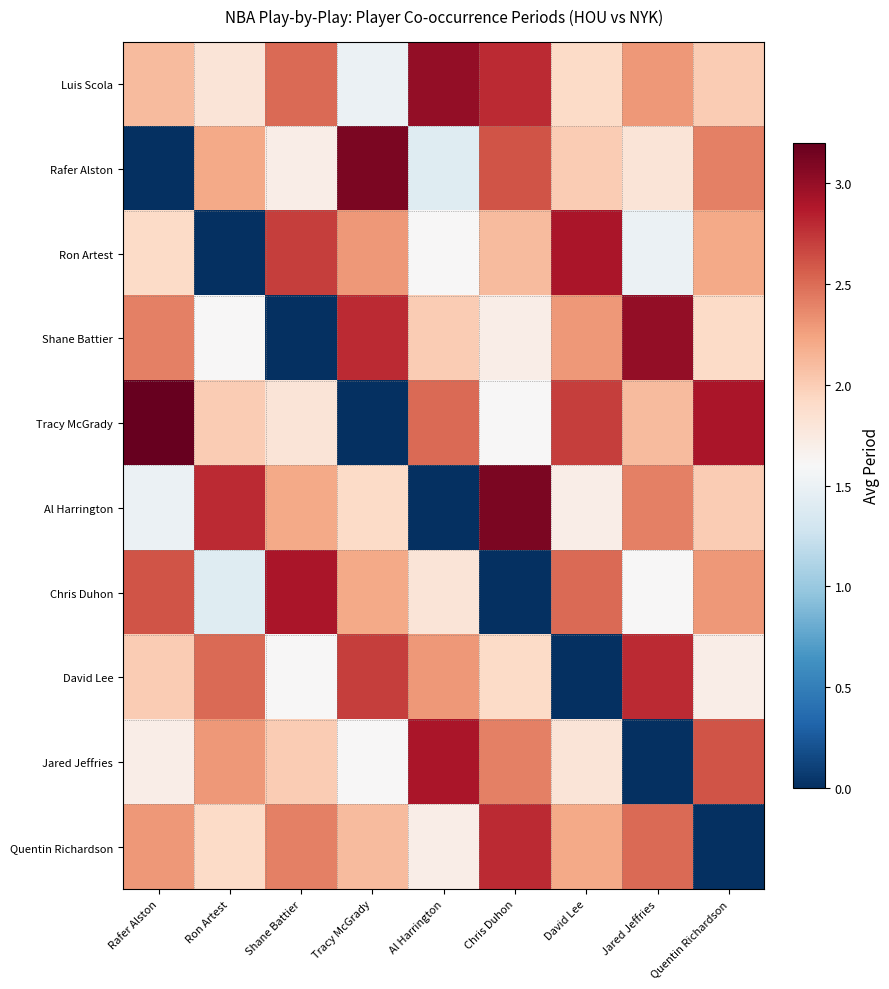

Reading right to left, what are all the values shown in this chart?

Luis Scola: Quentin Richardson=2.0	Jared Jeffries=2.3	David Lee=1.9	Chris Duhon=2.8	Al Harrington=3.0	Tracy McGrady=1.5	Shane Battier=2.5	Ron Artest=1.8	Rafer Alston=2.1
Rafer Alston: Quentin Richardson=2.4	Jared Jeffries=1.8	David Lee=2.0	Chris Duhon=2.6	Al Harrington=1.4	Tracy McGrady=3.1	Shane Battier=1.7	Ron Artest=2.2	Rafer Alston=0.0
Ron Artest: Quentin Richardson=2.2	Jared Jeffries=1.5	David Lee=2.9	Chris Duhon=2.1	Al Harrington=1.6	Tracy McGrady=2.3	Shane Battier=2.7	Ron Artest=0.0	Rafer Alston=1.9
Shane Battier: Quentin Richardson=1.9	Jared Jeffries=3.0	David Lee=2.3	Chris Duhon=1.7	Al Harrington=2.0	Tracy McGrady=2.8	Shane Battier=0.0	Ron Artest=1.6	Rafer Alston=2.4
Tracy McGrady: Quentin Richardson=2.9	Jared Jeffries=2.1	David Lee=2.7	Chris Duhon=1.6	Al Harrington=2.5	Tracy McGrady=0.0	Shane Battier=1.8	Ron Artest=2.0	Rafer Alston=3.2
Al Harrington: Quentin Richardson=2.0	Jared Jeffries=2.4	David Lee=1.7	Chris Duhon=3.1	Al Harrington=0.0	Tracy McGrady=1.9	Shane Battier=2.2	Ron Artest=2.8	Rafer Alston=1.5
Chris Duhon: Quentin Richardson=2.3	Jared Jeffries=1.6	David Lee=2.5	Chris Duhon=0.0	Al Harrington=1.8	Tracy McGrady=2.2	Shane Battier=2.9	Ron Artest=1.4	Rafer Alston=2.6
David Lee: Quentin Richardson=1.7	Jared Jeffries=2.8	David Lee=0.0	Chris Duhon=1.9	Al Harrington=2.3	Tracy McGrady=2.7	Shane Battier=1.6	Ron Artest=2.5	Rafer Alston=2.0
Jared Jeffries: Quentin Richardson=2.6	Jared Jeffries=0.0	David Lee=1.8	Chris Duhon=2.4	Al Harrington=2.9	Tracy McGrady=1.6	Shane Battier=2.0	Ron Artest=2.3	Rafer Alston=1.7
Quentin Richardson: Quentin Richardson=0.0	Jared Jeffries=2.5	David Lee=2.2	Chris Duhon=2.8	Al Harrington=1.7	Tracy McGrady=2.1	Shane Battier=2.4	Ron Artest=1.9	Rafer Alston=2.3